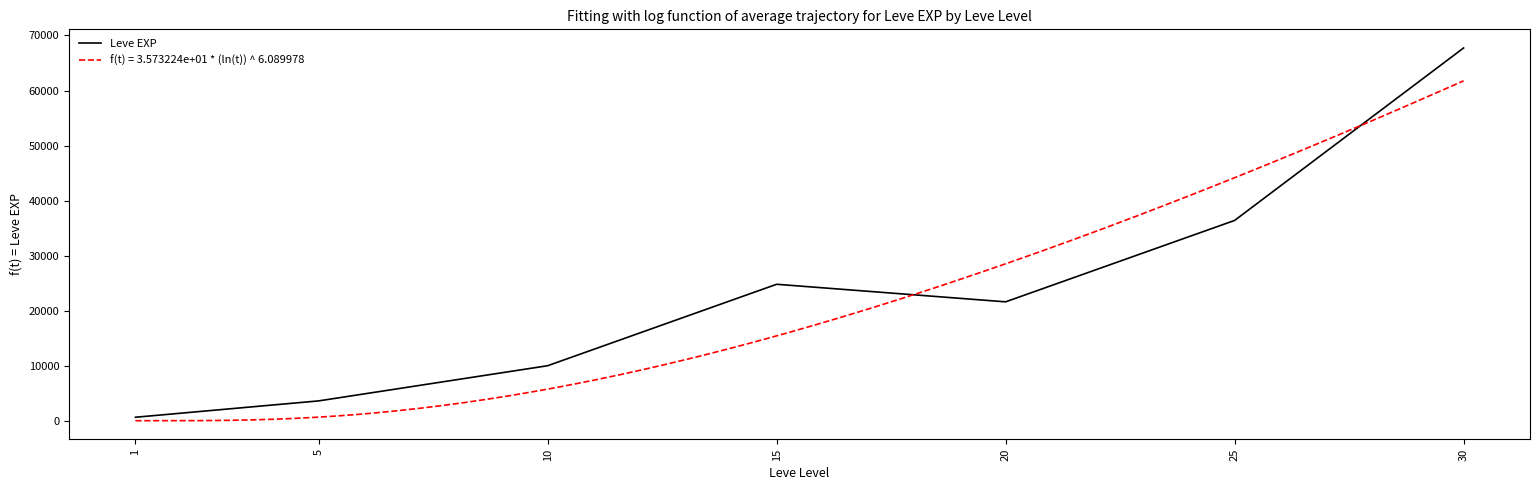

What is the smallest value displayed?

630